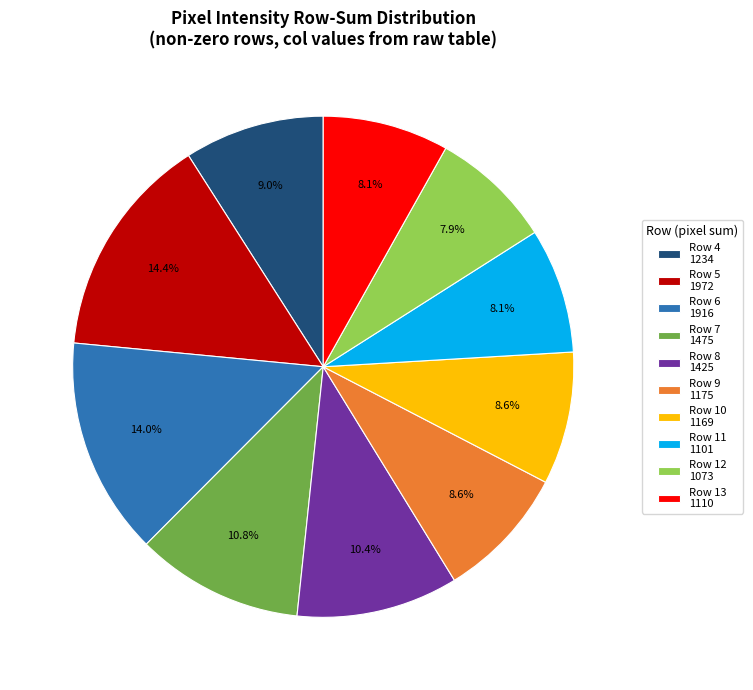

To the nearest percent, what is the average slice percentage?

10%